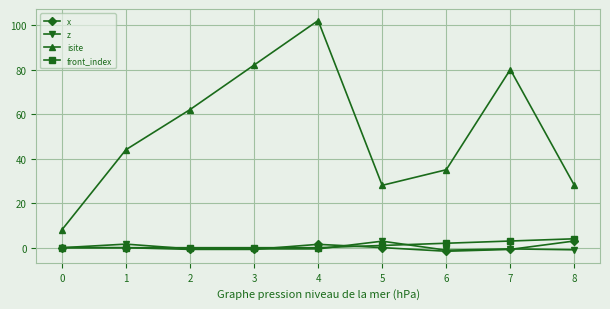

Count the number of data series in this chart.

4